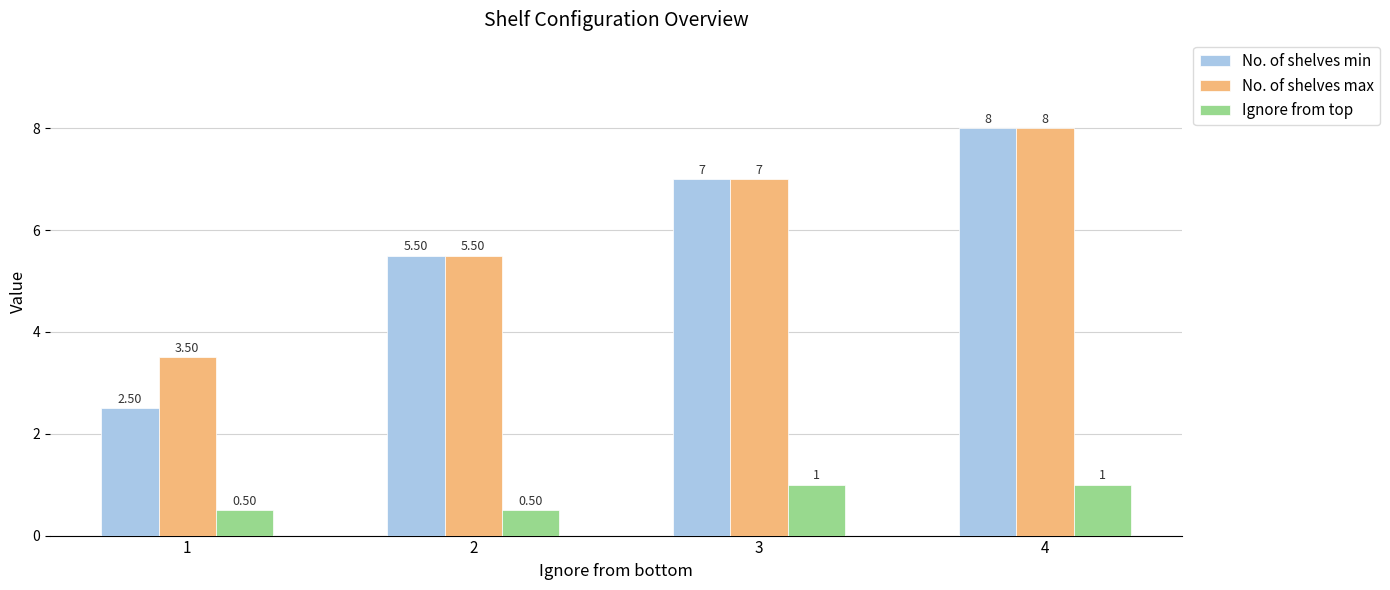

At how many categories does at least one series exceed 2?

4